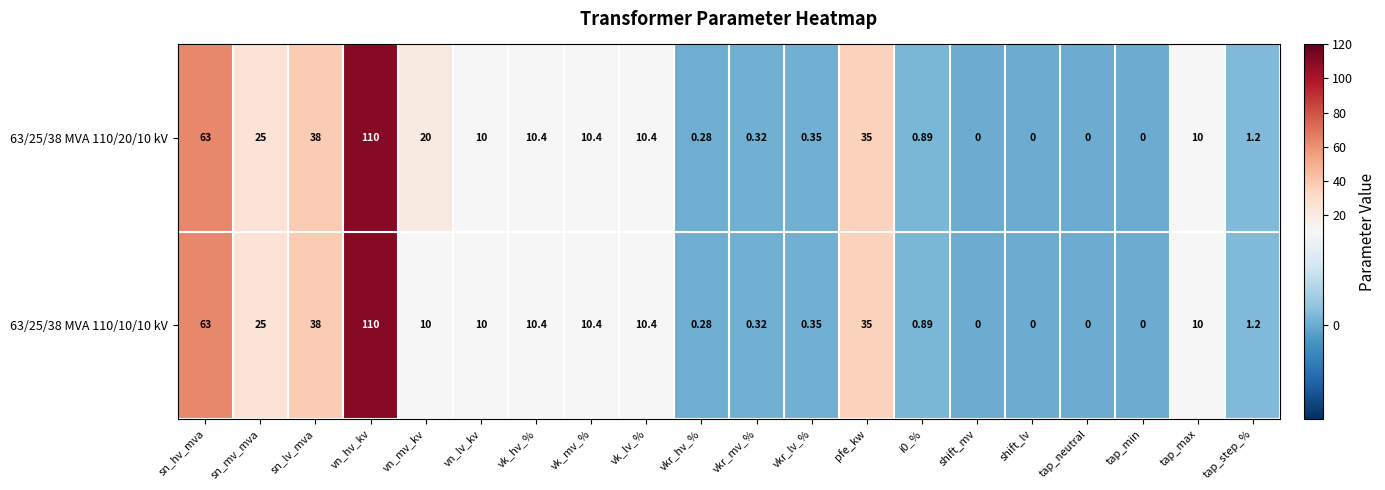

Count the number of categories in the chart.

20